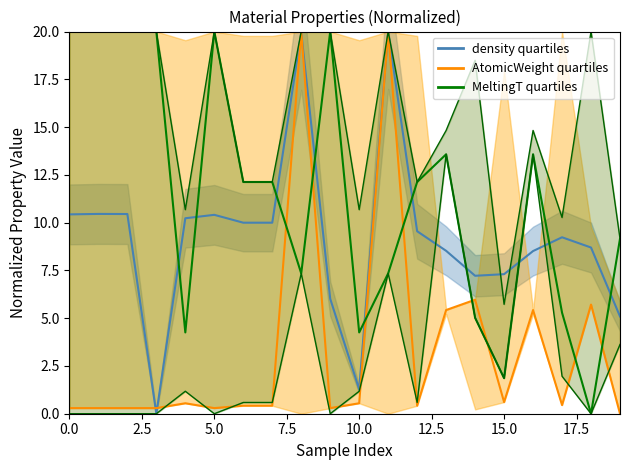

Is this an area chart (filled region under the line)?

No